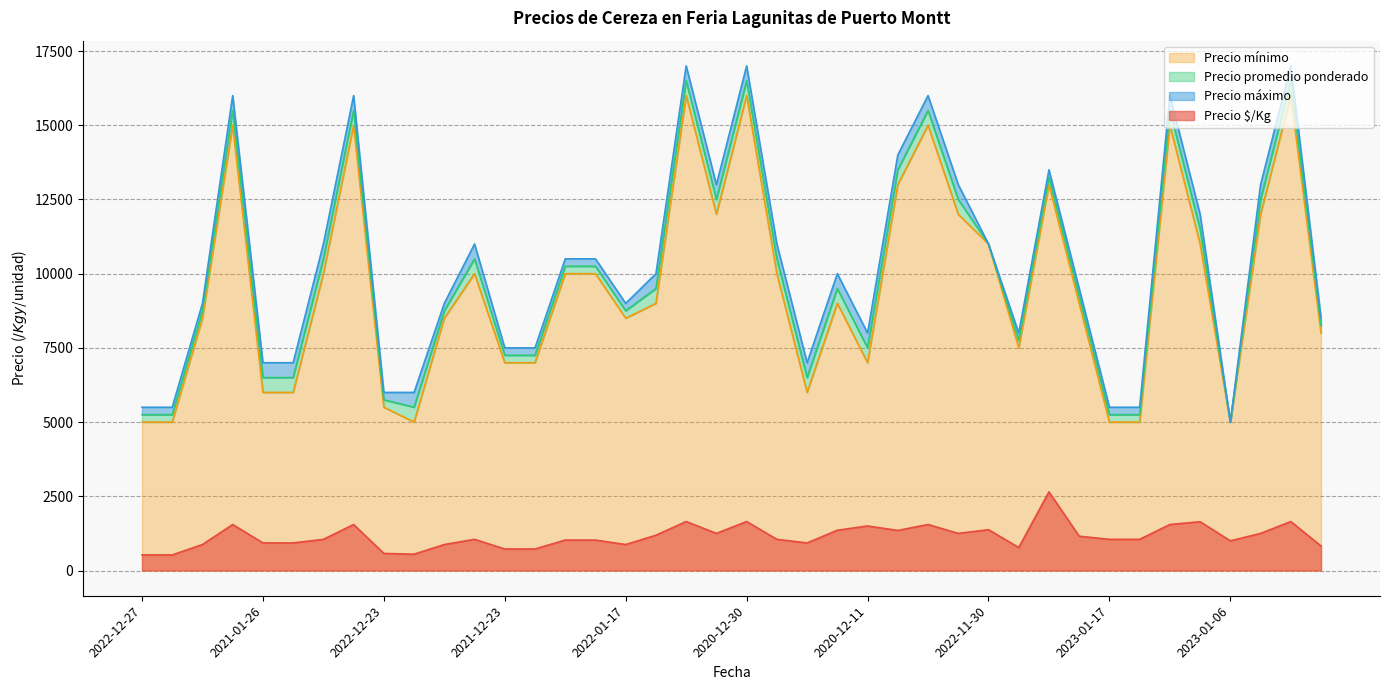

What is the label of the 9th point from the right?

2021-12-16